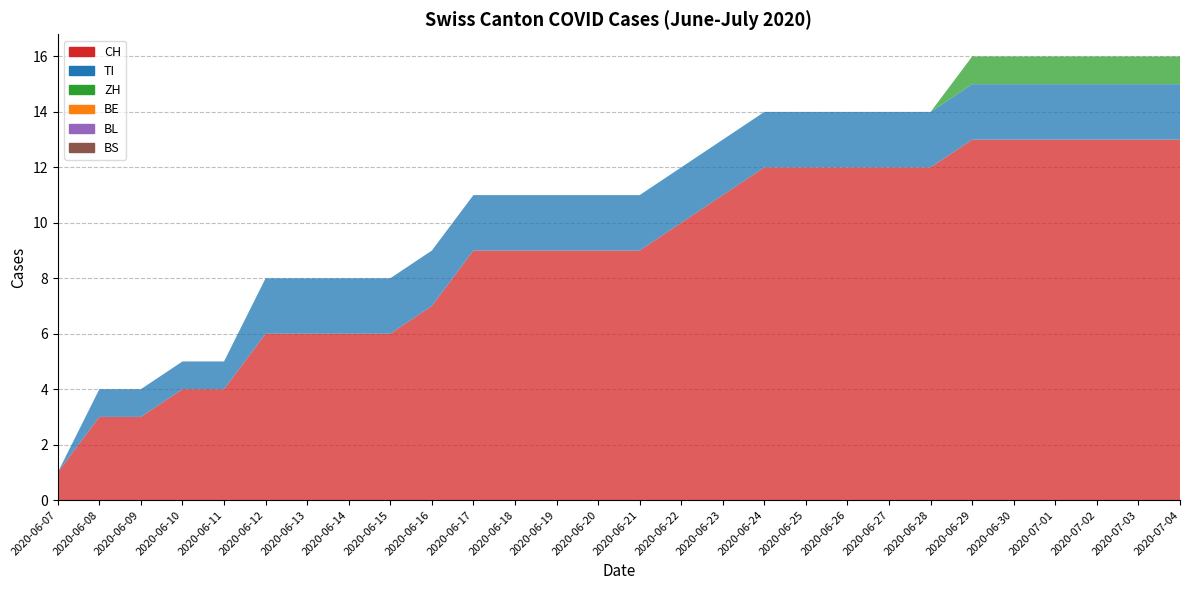

Reading left to right, what are all the values shown in this chart?

CH: 1	3	3	4	4	6	6	6	6	7	9	9	9	9	9	10	11	12	12	12	12	12	13	13	13	13	13	13
TI: 0	1	1	1	1	2	2	2	2	2	2	2	2	2	2	2	2	2	2	2	2	2	2	2	2	2	2	2
ZH: 0	0	0	0	0	0	0	0	0	0	0	0	0	0	0	0	0	0	0	0	0	0	1	1	1	1	1	1
BE: 0	0	0	0	0	0	0	0	0	0	0	0	0	0	0	0	0	0	0	0	0	0	0	0	0	0	0	0
BL: 0	0	0	0	0	0	0	0	0	0	0	0	0	0	0	0	0	0	0	0	0	0	0	0	0	0	0	0
BS: 0	0	0	0	0	0	0	0	0	0	0	0	0	0	0	0	0	0	0	0	0	0	0	0	0	0	0	0